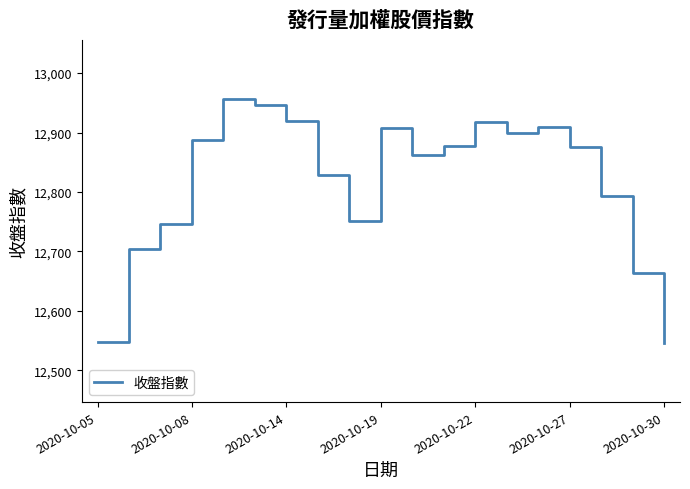

What is the difference between the maximum and minimum values?

409.6